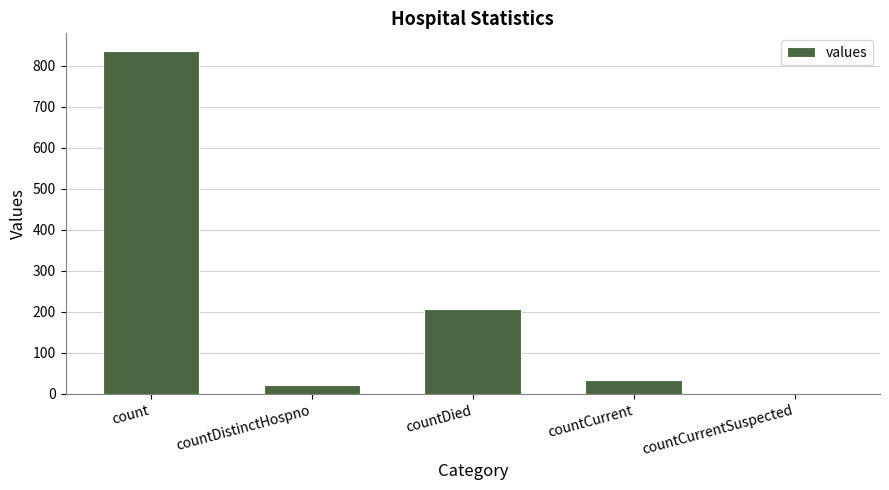

Where does the data first go above 35?

count